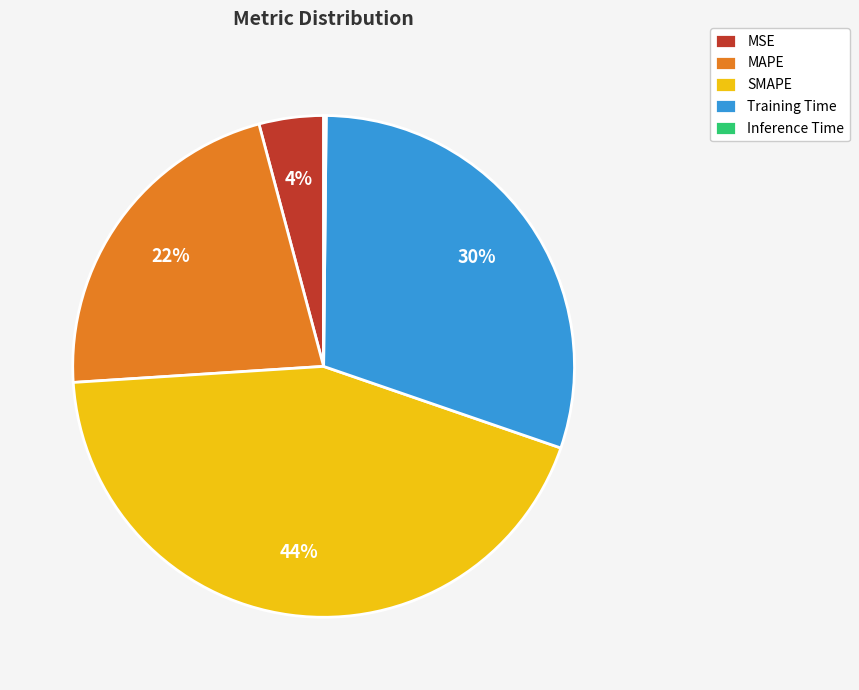

To the nearest percent, what is the difference between the largest and smallest slice percentages?

44%